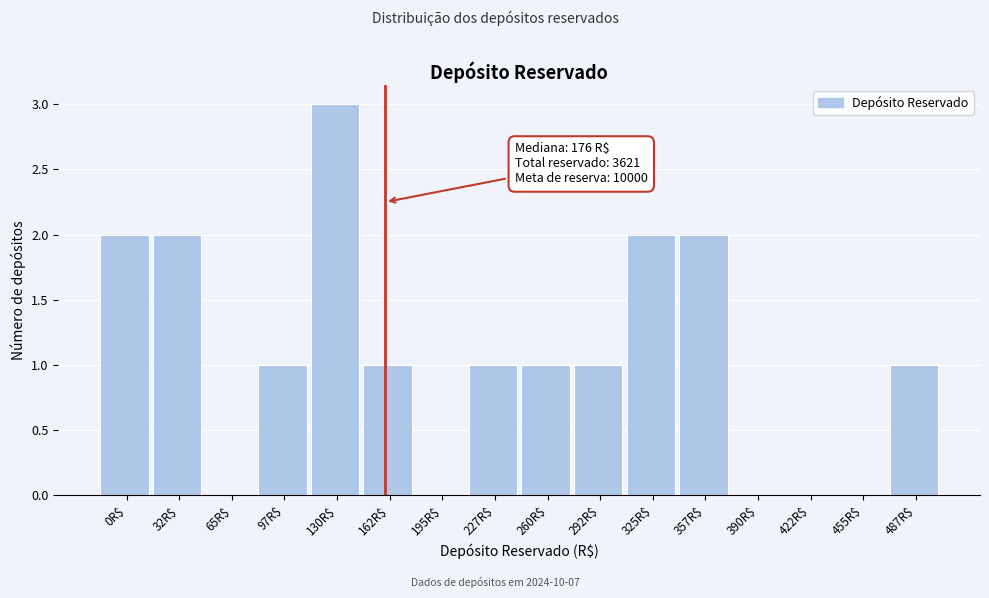

What is the sum of all values?

17